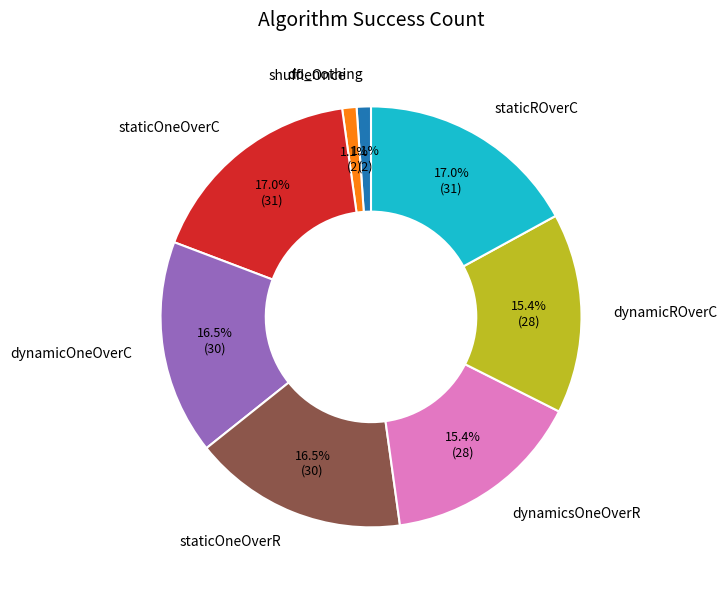

To the nearest percent, what is the average slice percentage?

12%